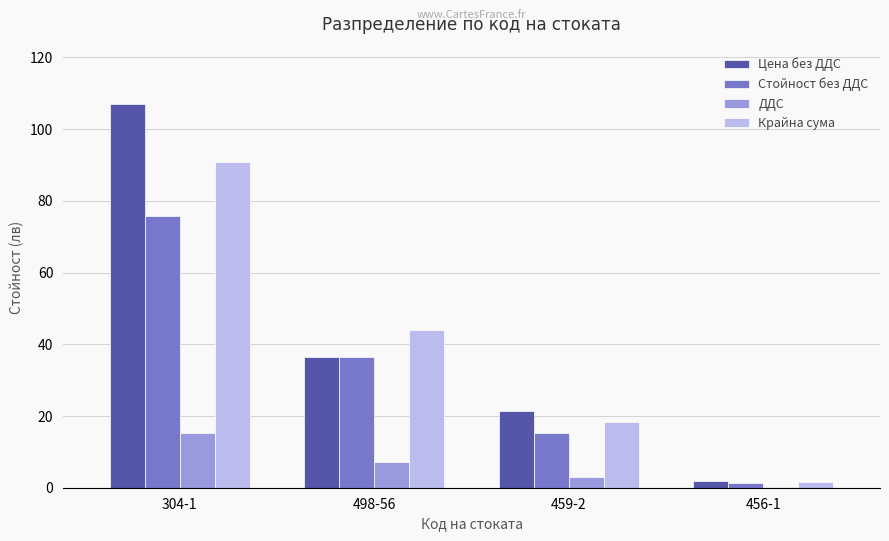

How many data points in Стойност без ДДС are above 36?

2